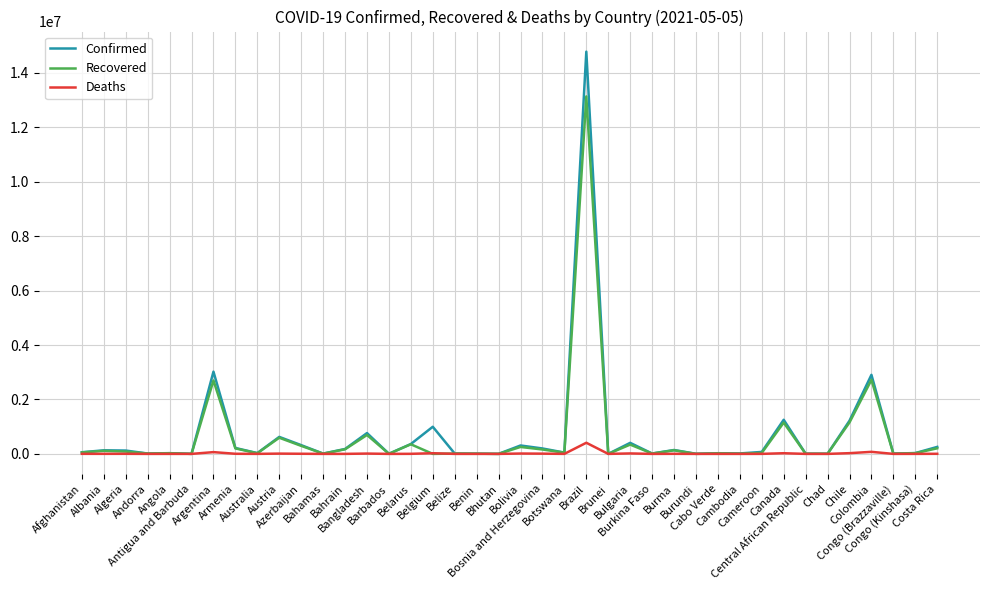

Which series has the largest range (max minus min)?

Confirmed